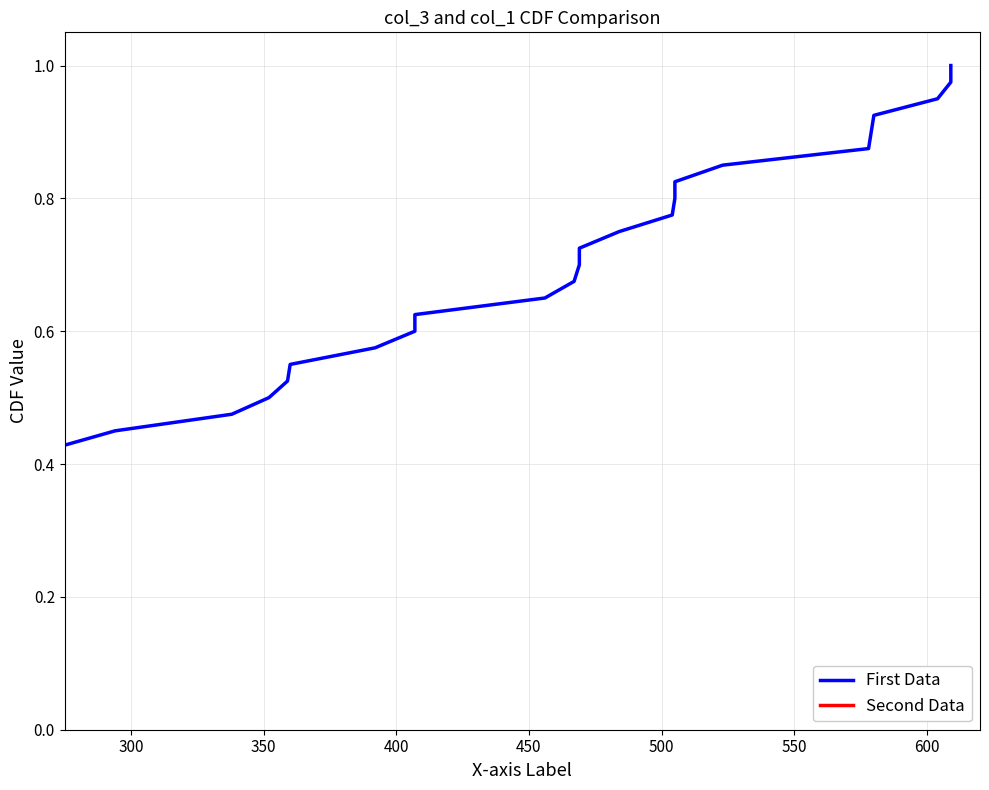

Which series has the largest total across all categories?

First Data